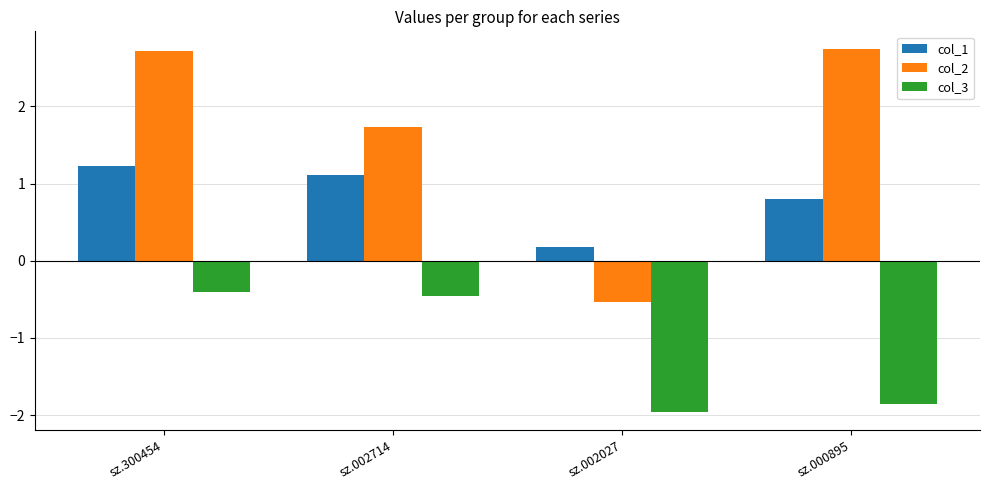

What are all the series names shown in the legend?

col_1, col_2, col_3